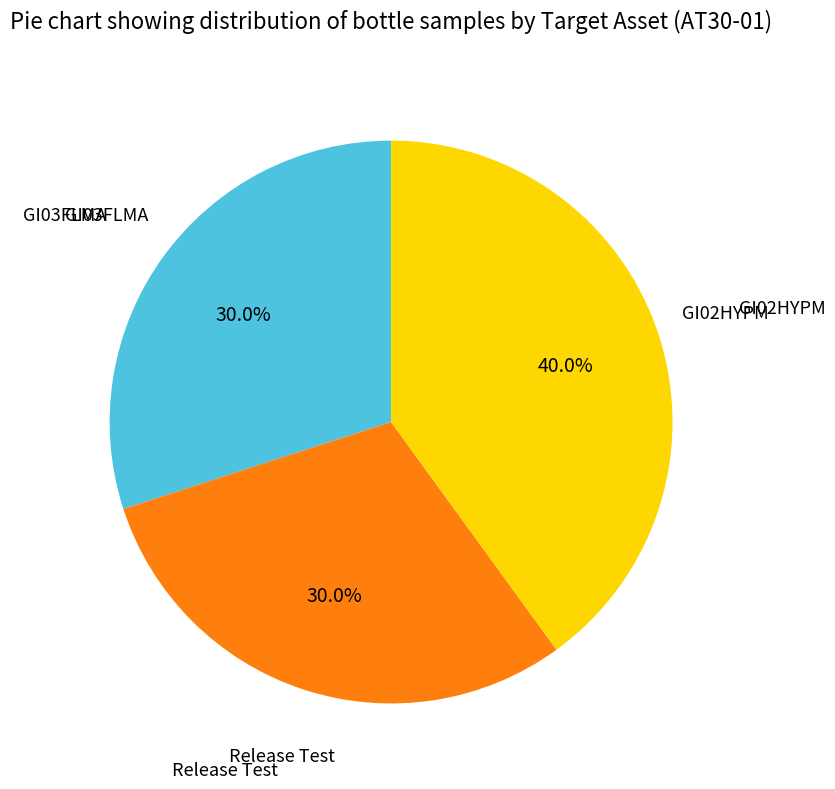

Count the number of slices in the pie.

3